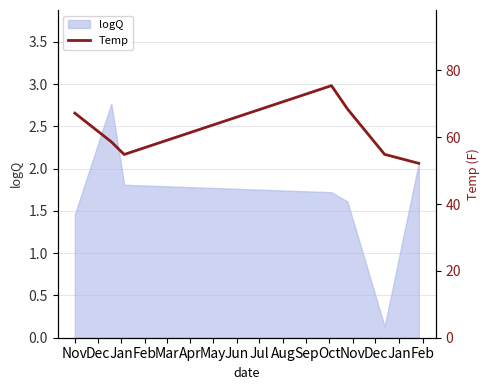

At which label does the data first exceed 58?

Nov